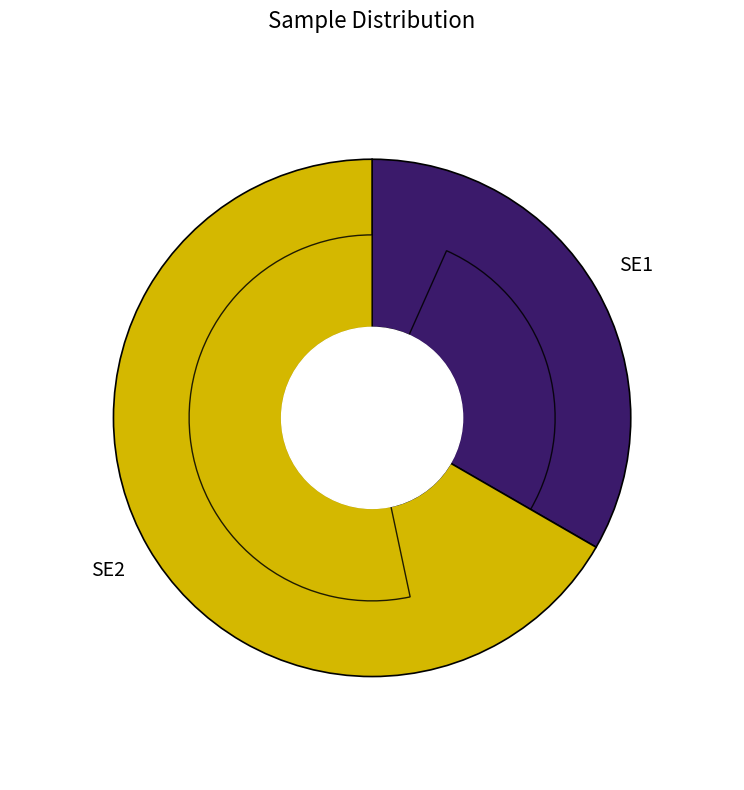

What is the smallest slice in the pie chart?

SE1